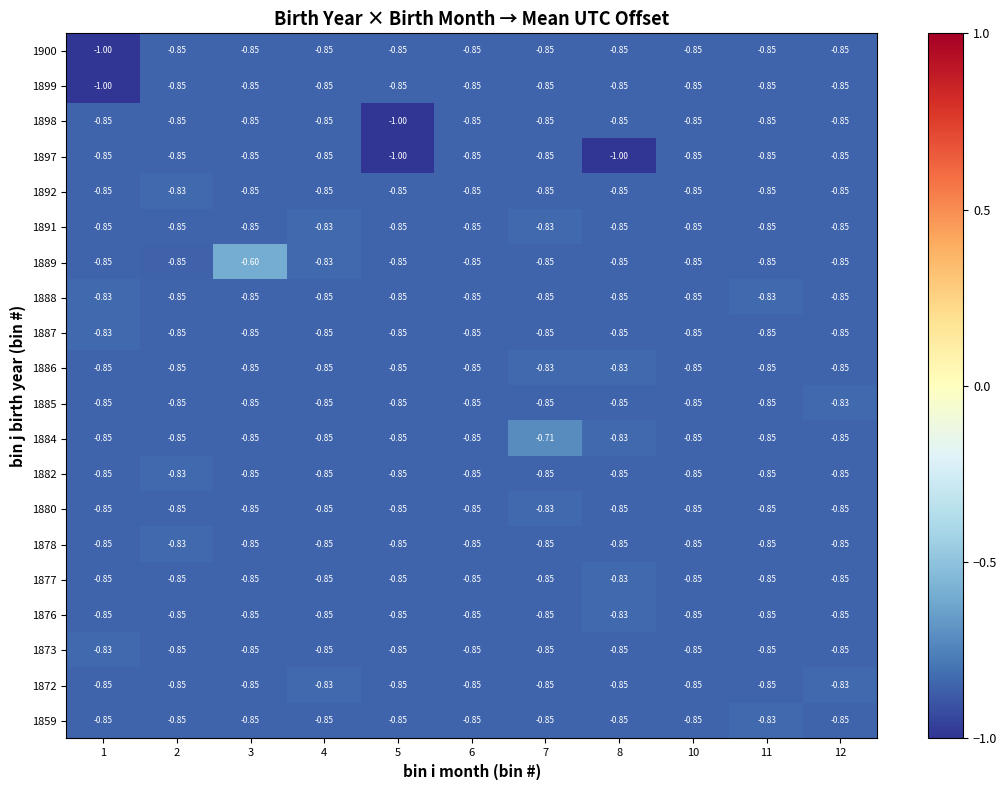

How many data points does each series have?

11